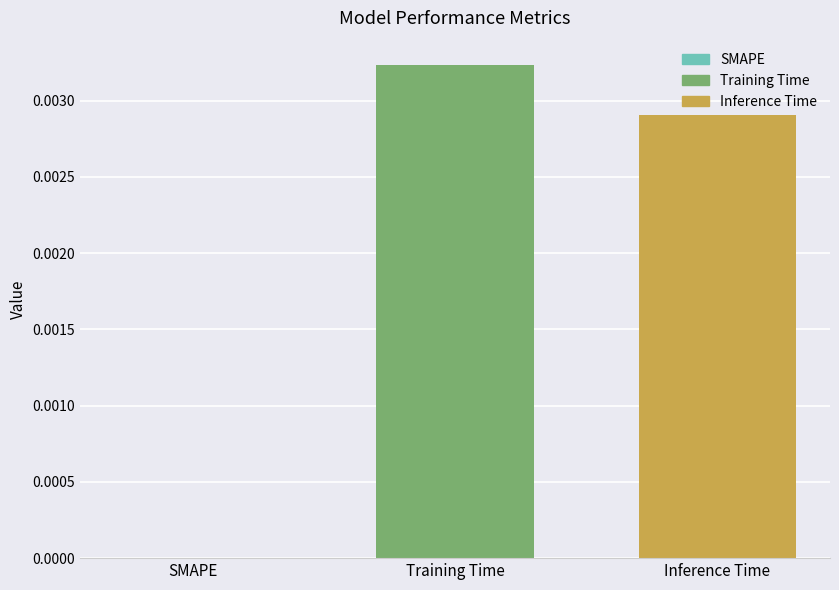

Is it true that the value at Inference Time is 0.0?

True